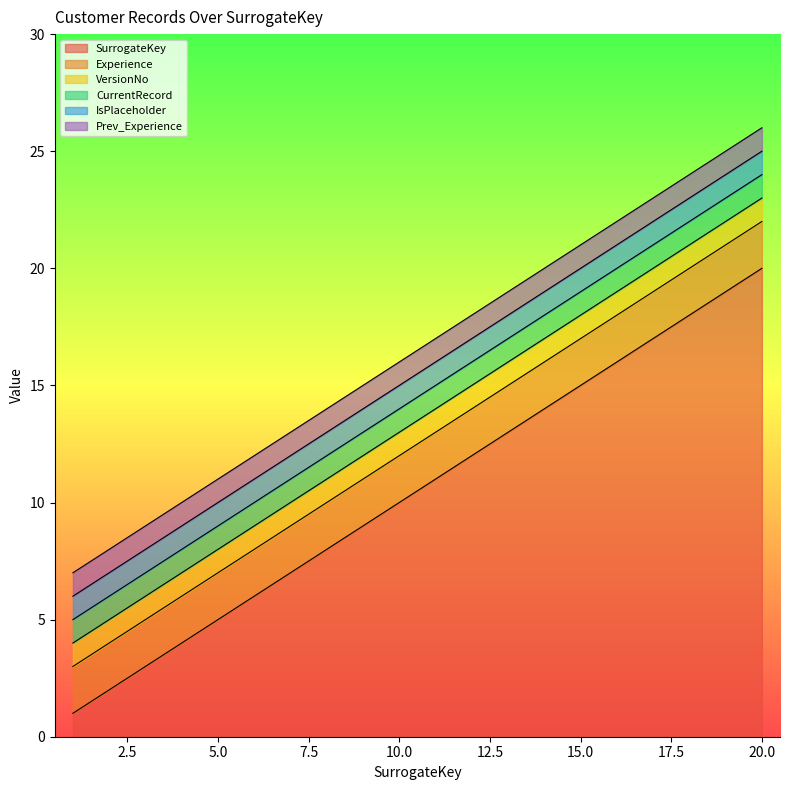

Which series changed the most between 15 and 19?

SurrogateKey